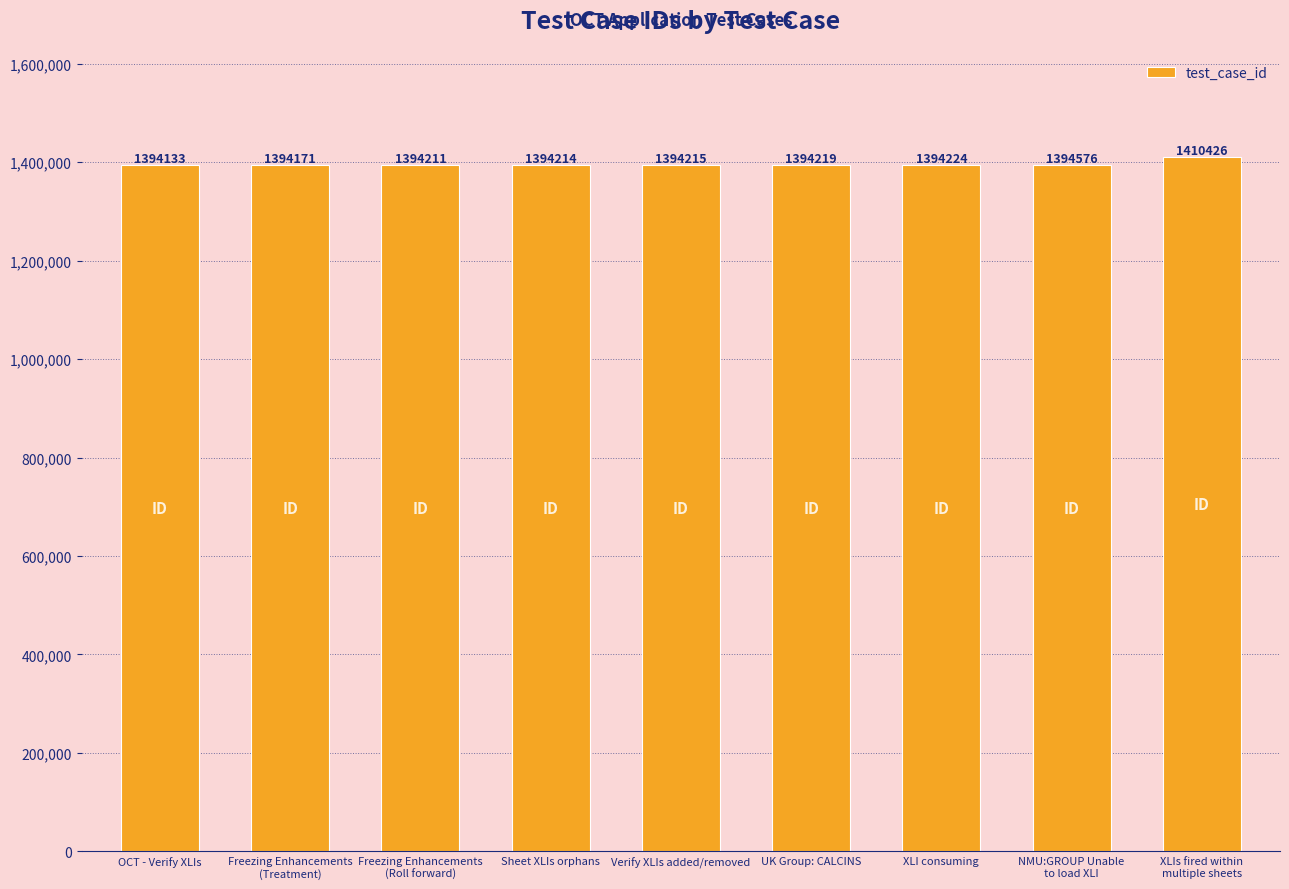

Reading left to right, what are all the values shown in this chart?

1394133	1394171	1394211	1394214	1394215	1394219	1394224	1394576	1410426